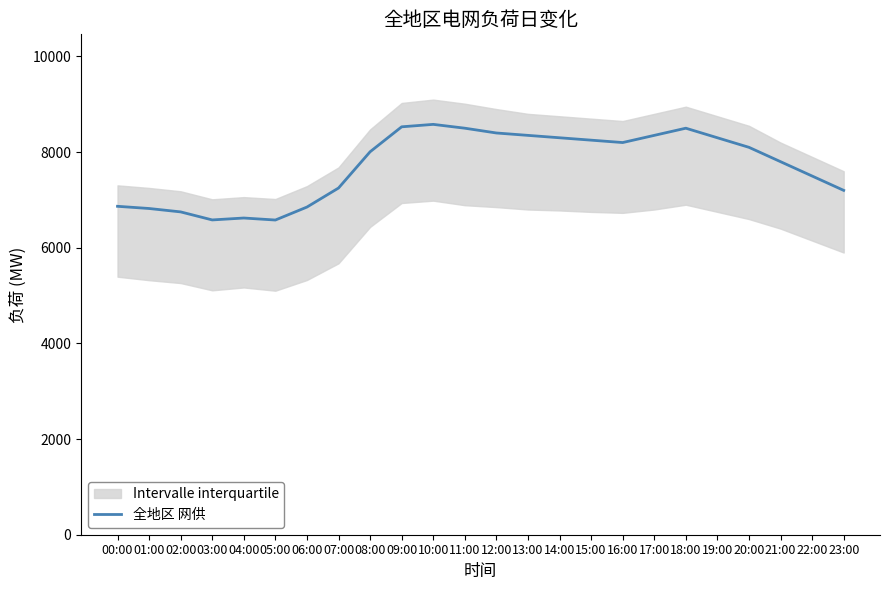

What is the difference between the maximum and minimum values?

2000